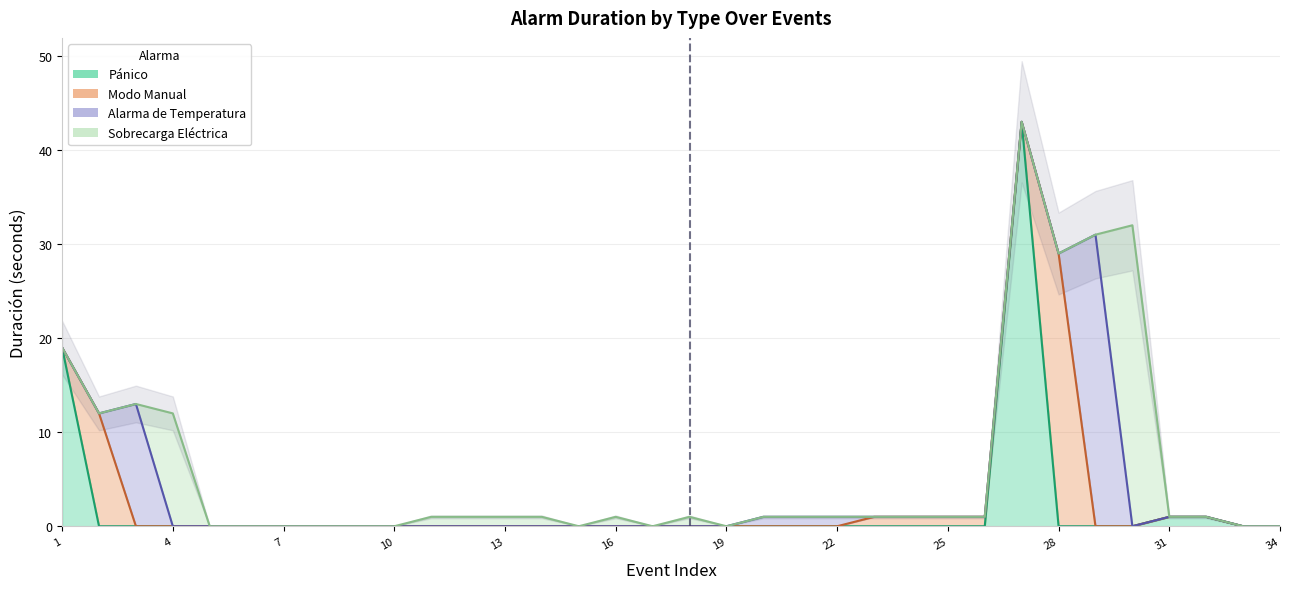

True or false: Pánico and Modo Manual intersect in this chart.

True